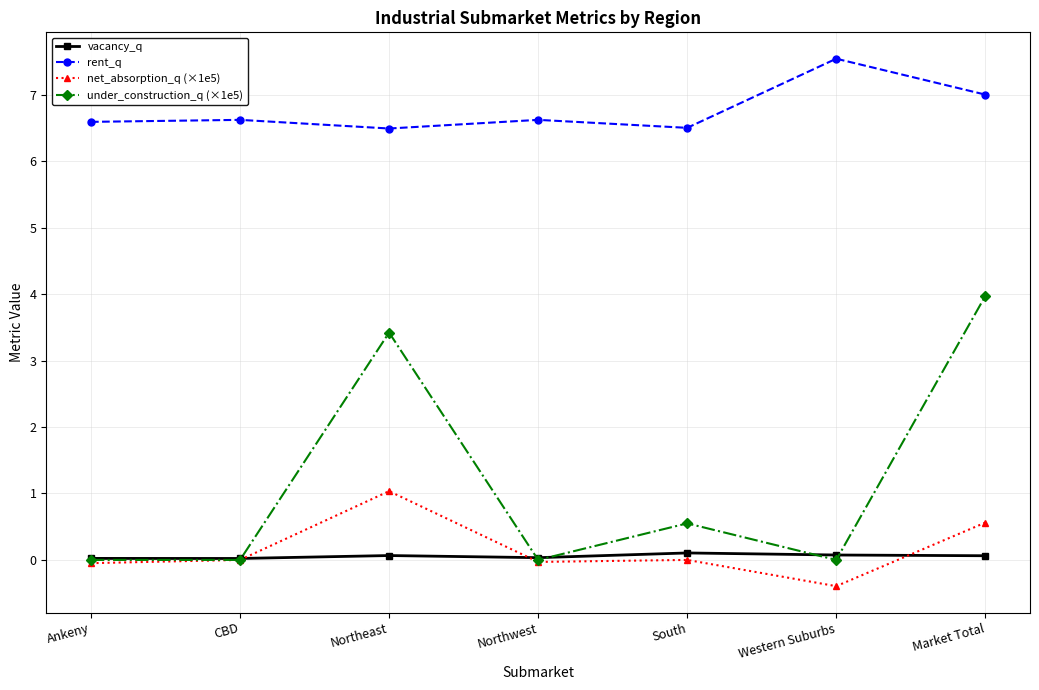

What is the average value of the under_construction_q (×1e5) series?

1.1